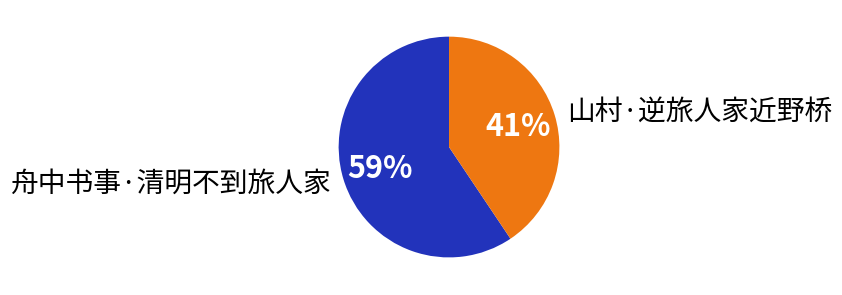

To the nearest percent, what is the average slice percentage?

50%